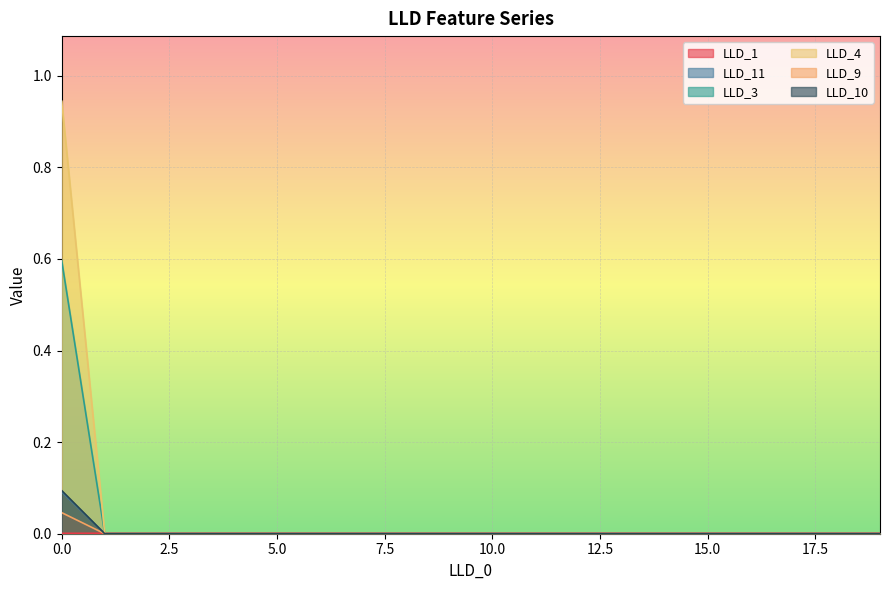

How many lines are shown in the chart?

6